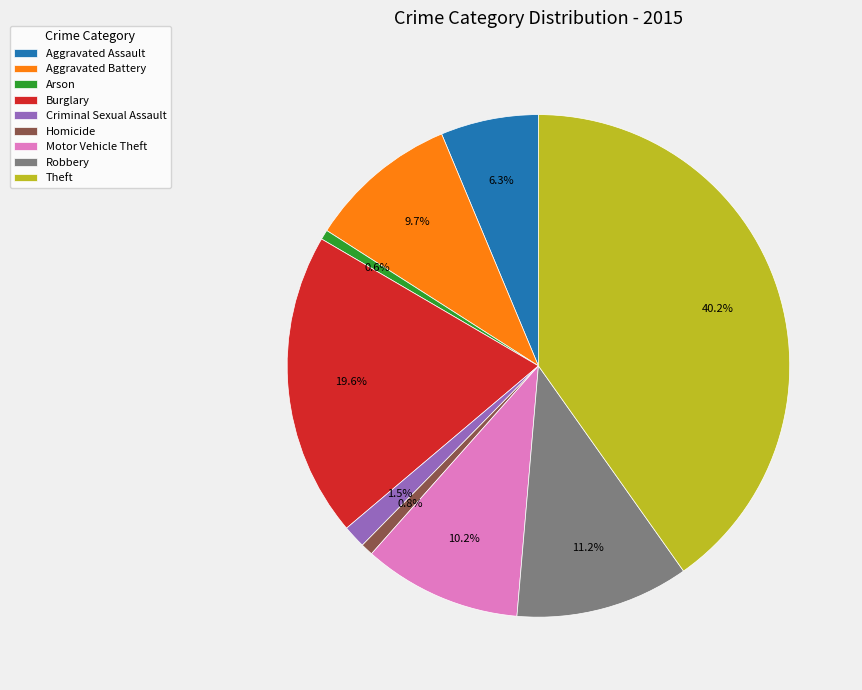

What is the ratio of the value at Robbery to the value at Burglary?

0.6